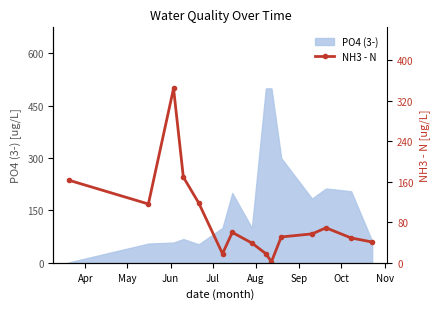

Is it true that the value at May is 116?

True